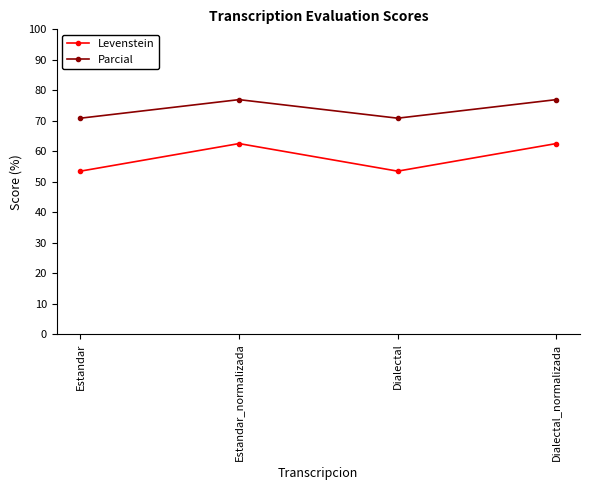

Rank the series by their maximum value, from lowest to highest.

Levenstein, Parcial